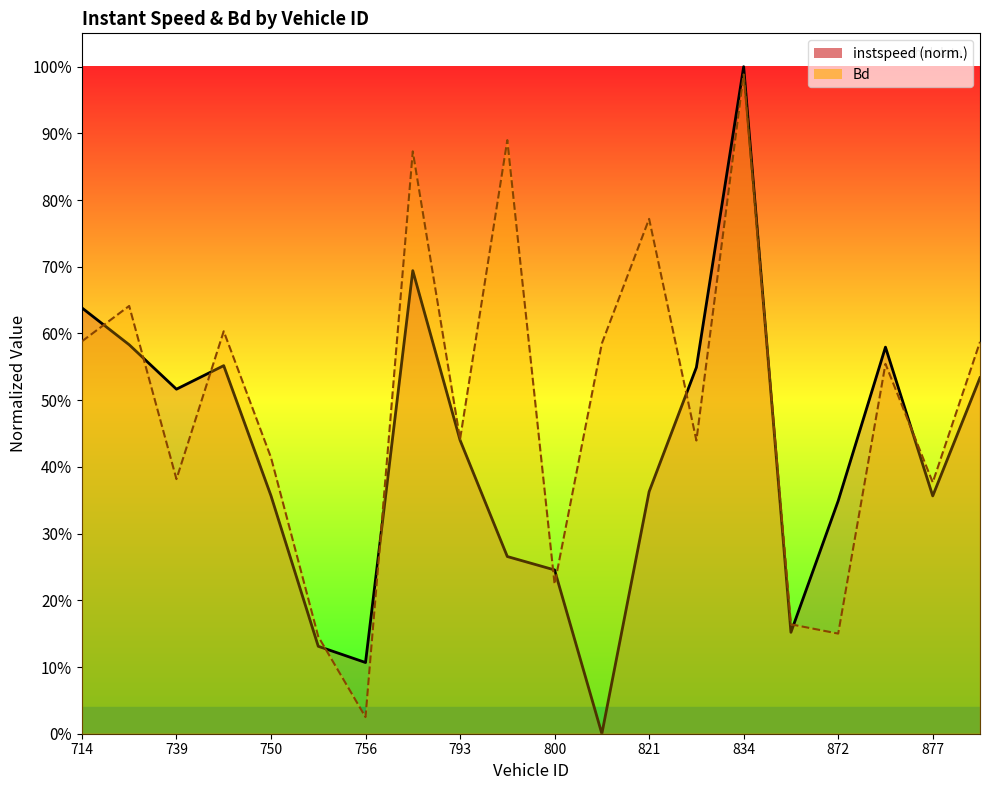

What is the label of the 17th point from the left?

872.0